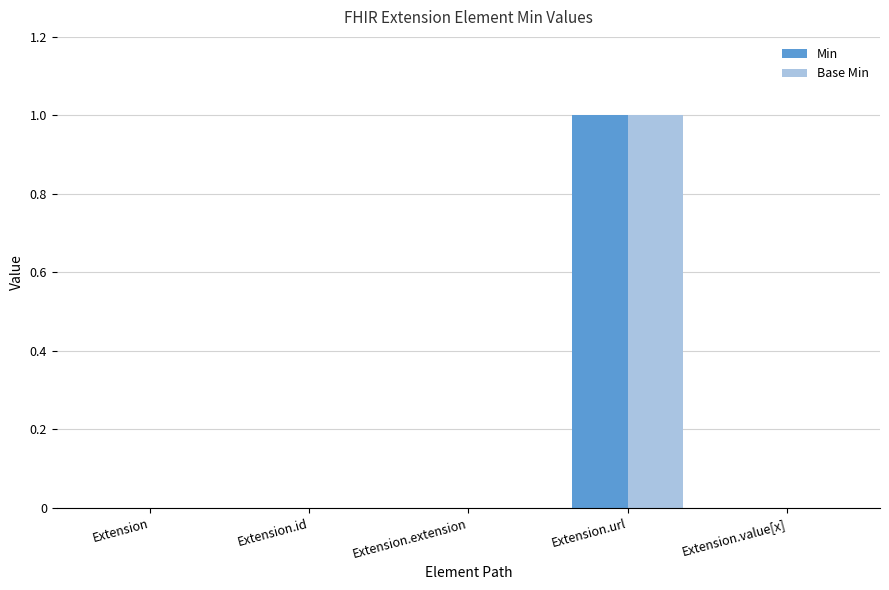

The Min series shows -1 at Extension.id. True or false?

False